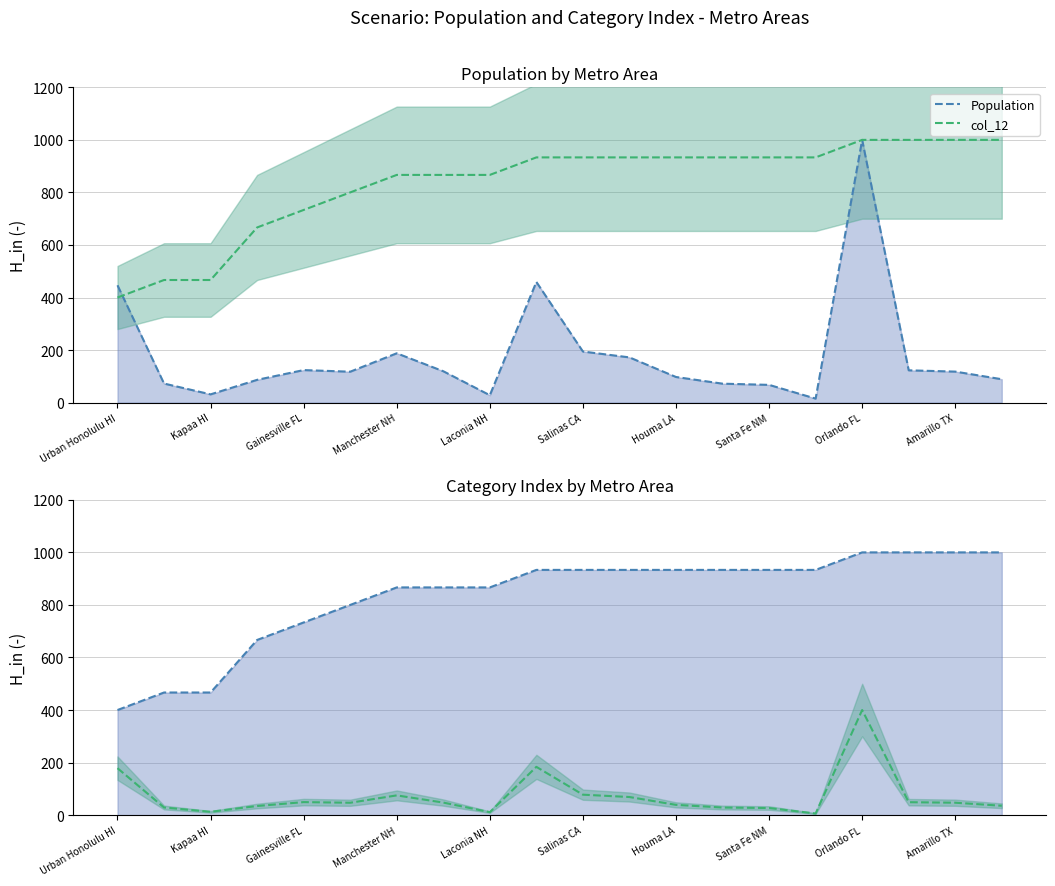

The Population series shows 43.5 at Kapaa HI. True or false?

False